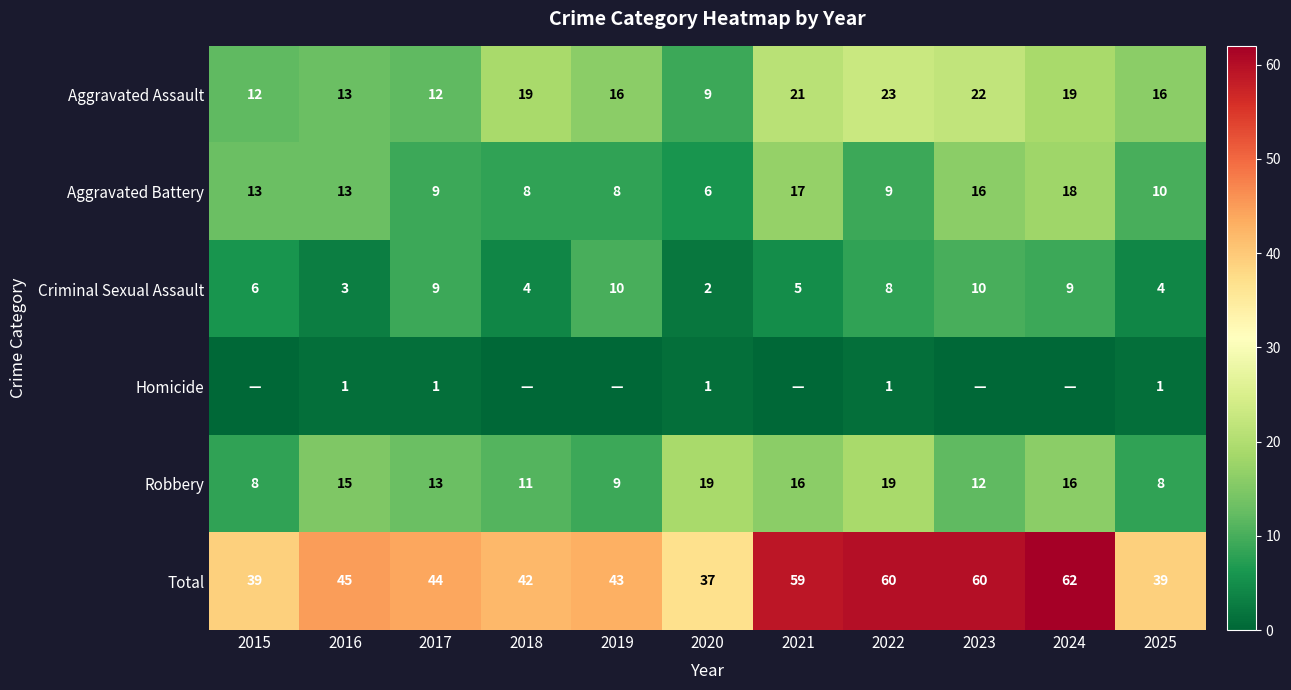

How many series are shown in this chart?

6